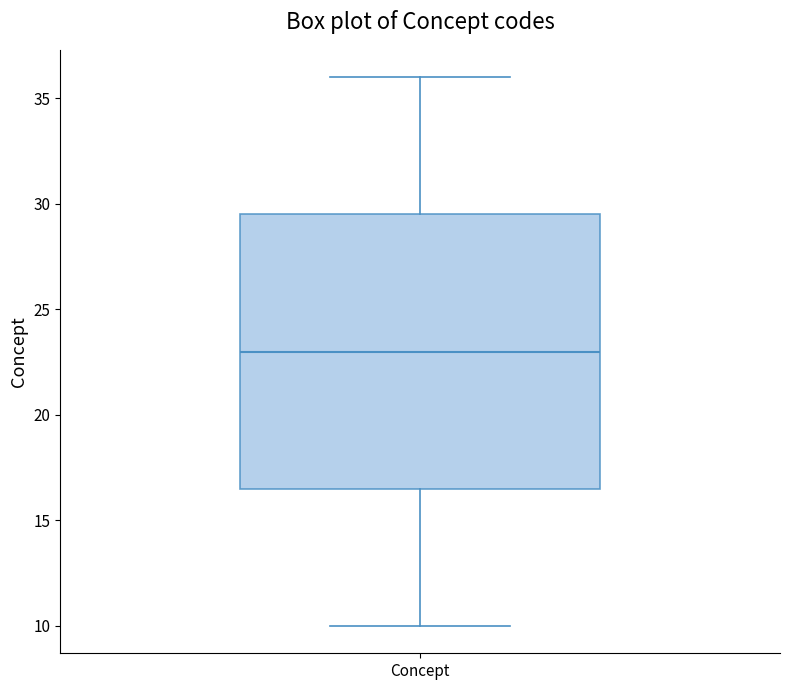

Transcribe this box plot: give where the median line is, the range the box spans, and where the two whiskers end, as read against the y-axis. The values are not printed on the chart, so give them approximately, as read against the axis.

median 23.0, box 16.5 to 29.5, whiskers 10.0 to 36.0